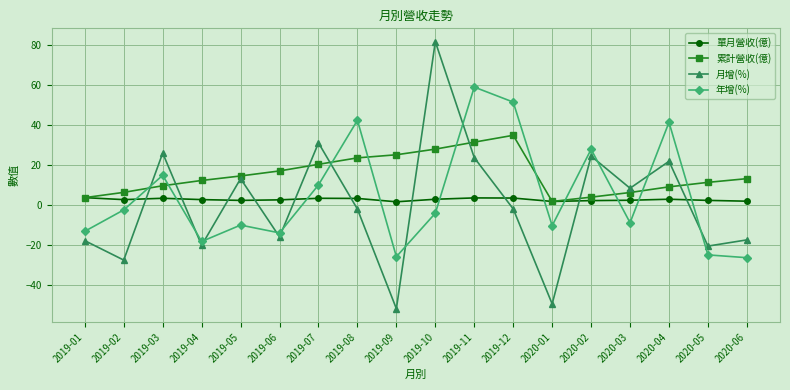

What is the label of the 7th point from the right?

2019-12